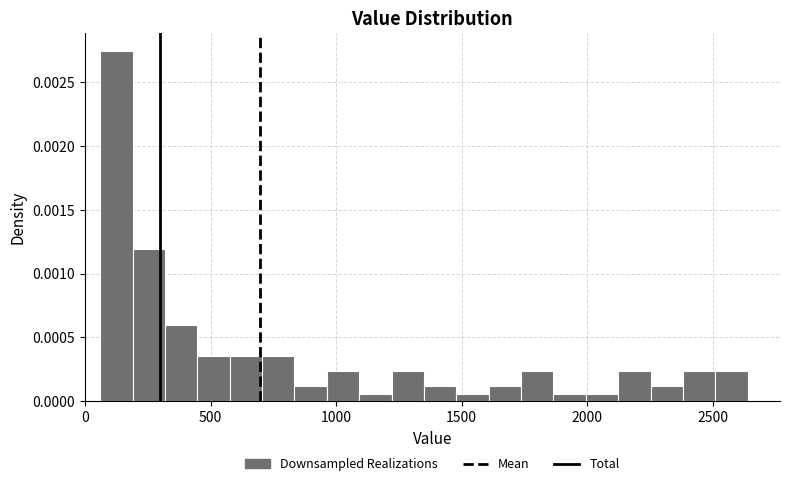

Around what value on the x-axis is the tallest bar? Give the approximate position of its centre, as read against the axis.

150